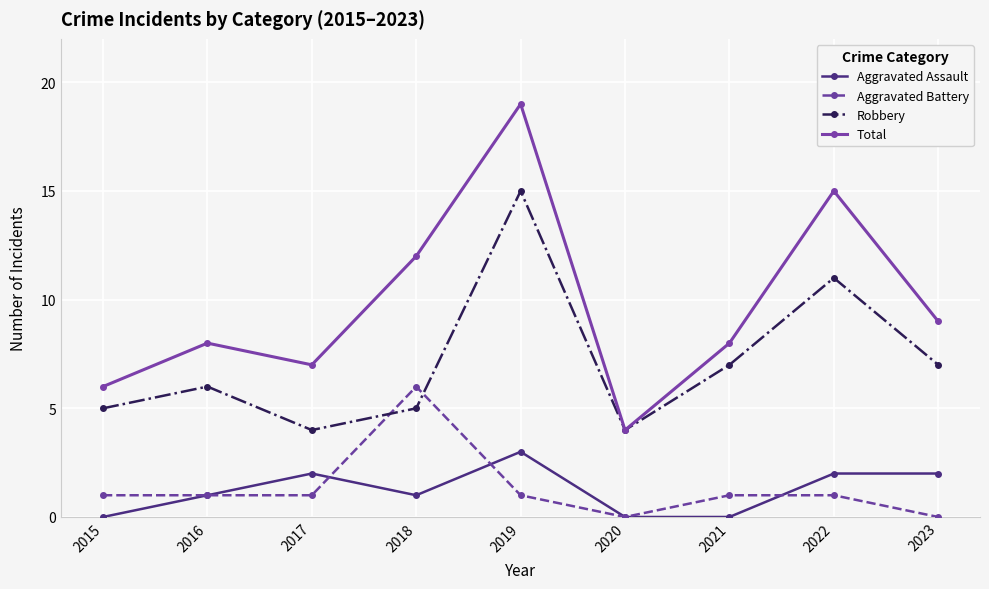

True or false: Aggravated Battery and Total cross at least once.

False